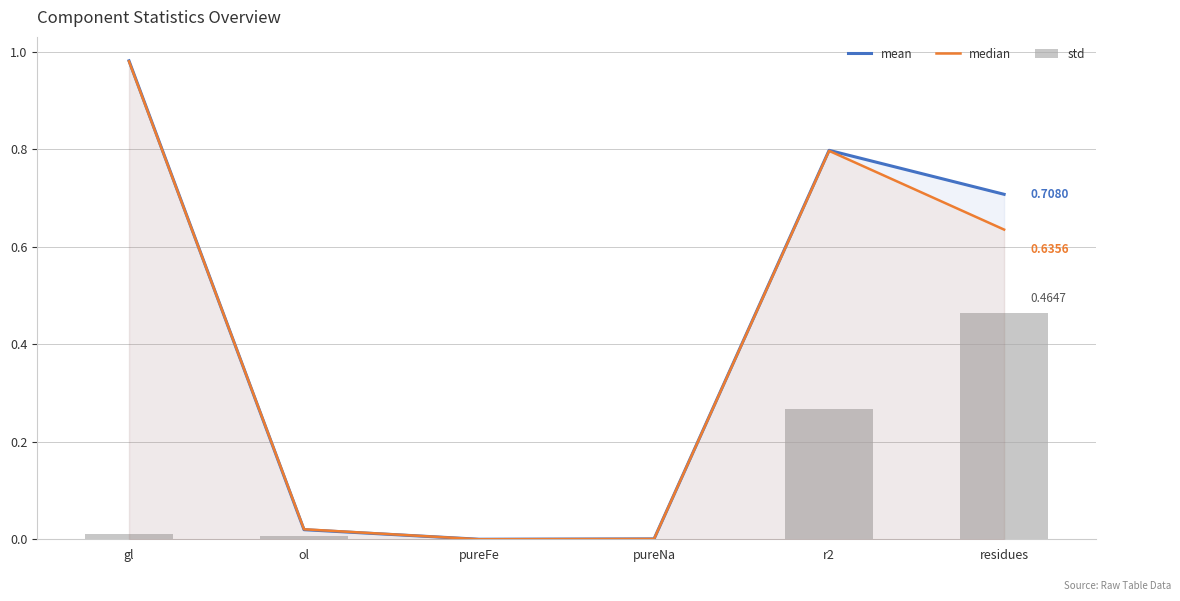

Rank the categories by median value from lowest to highest.

pureFe, pureNa, ol, residues, r2, gl